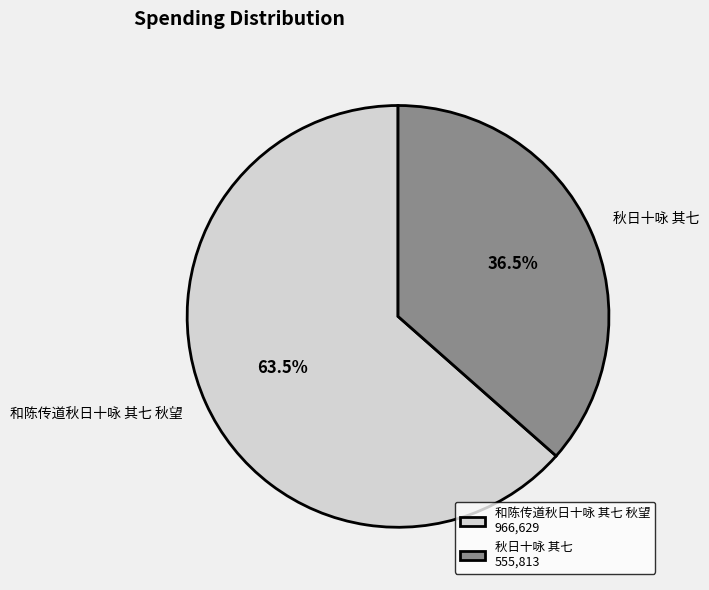

What is the majority slice?

和陈传道秋日十咏 其七 秋望